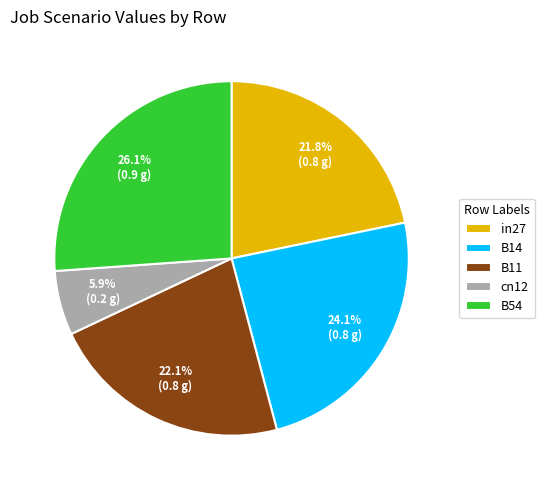

Is B54 the majority of the pie?

No